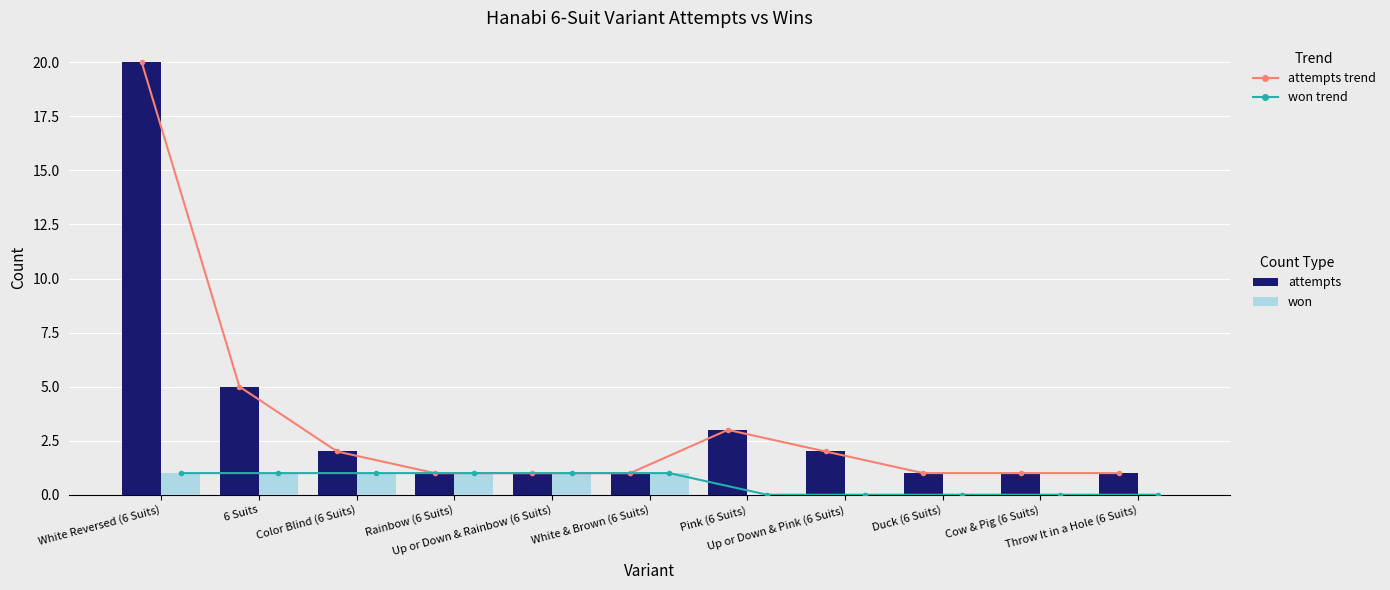

Between Rainbow (6 Suits) and White & Brown (6 Suits), which is larger?

Rainbow (6 Suits)